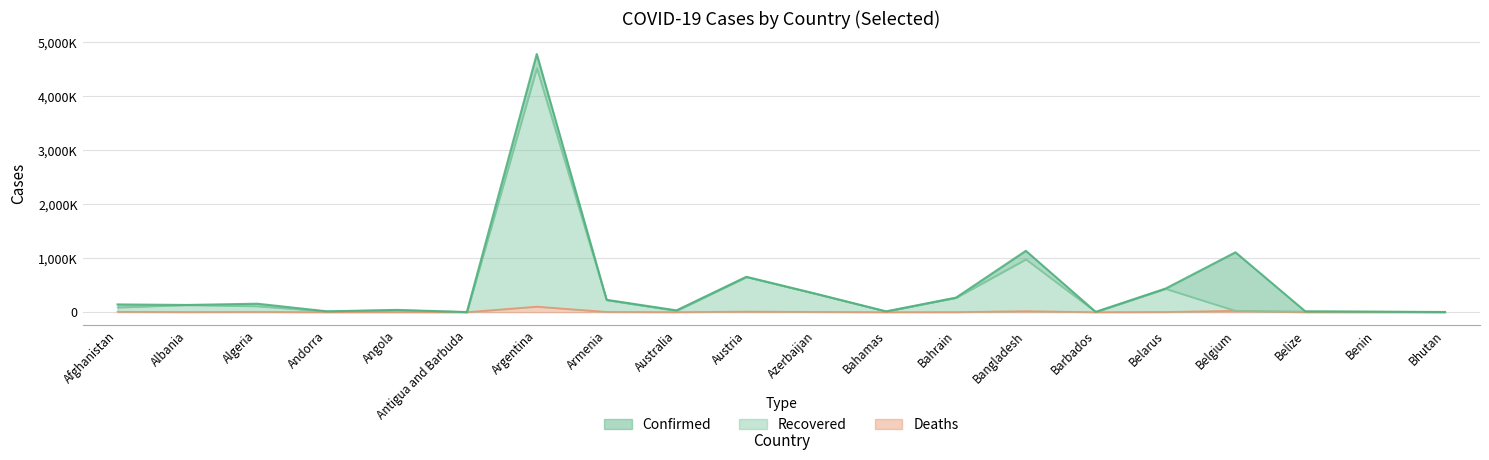

True or false: Recovered and Deaths intersect in this chart.

False